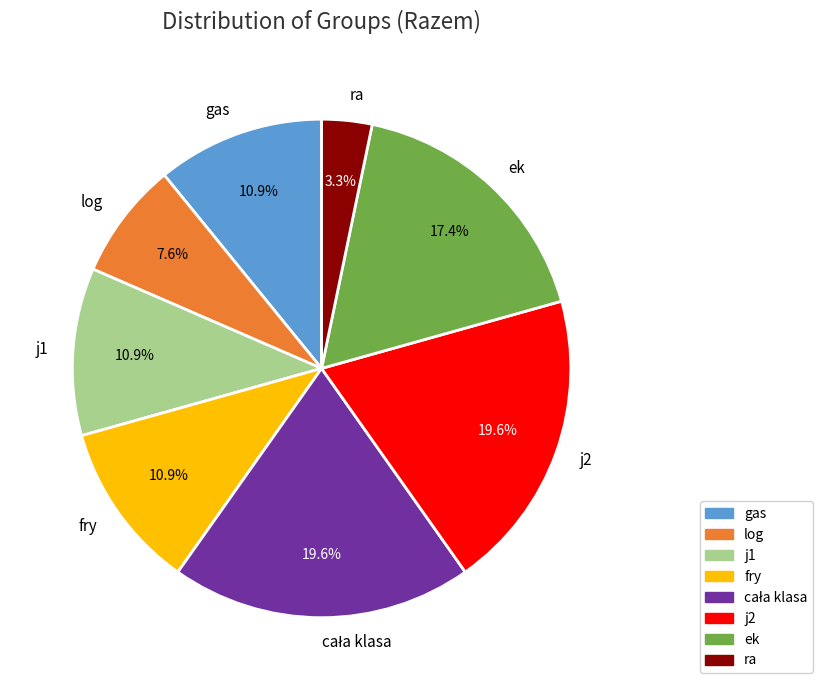

The log slice represents 8% of the pie. True or false?

True